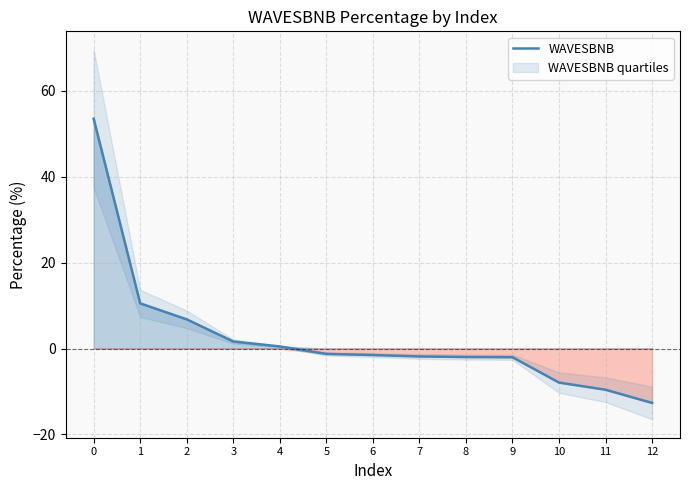

Does the chart have visible grid lines?

Yes